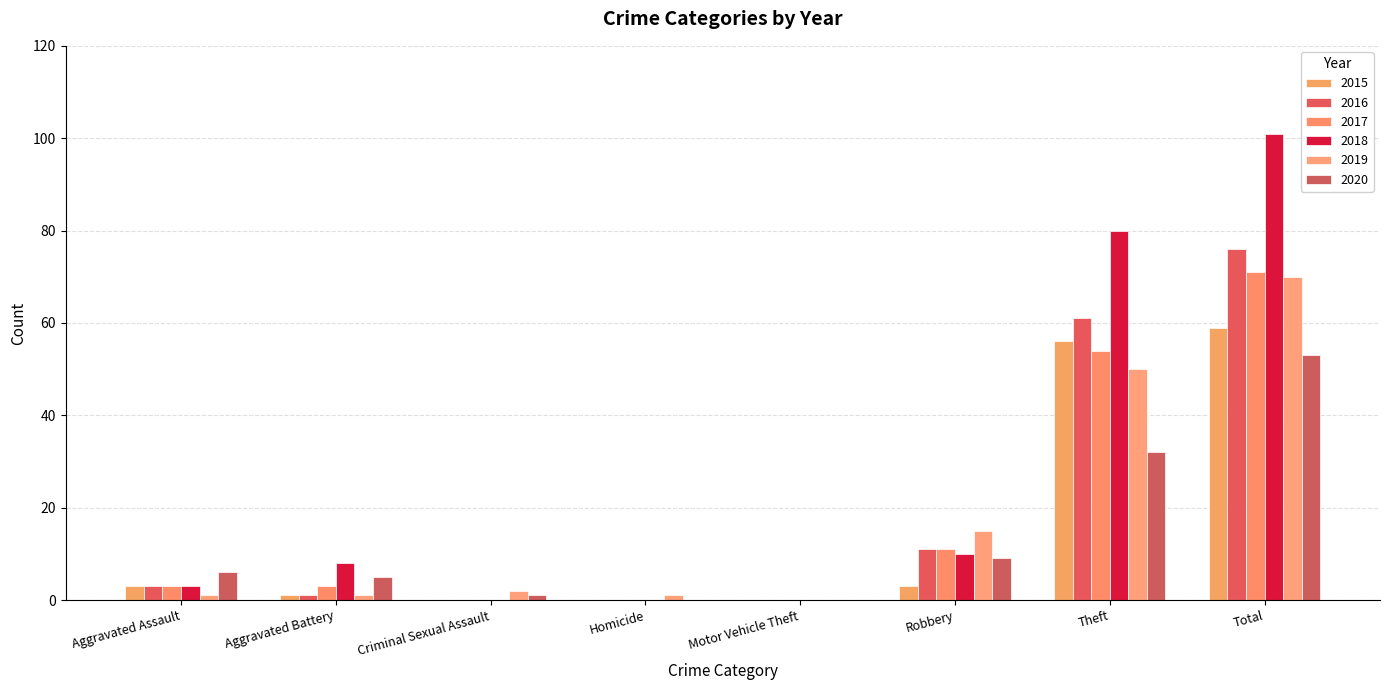

How many data points does each series have?

8